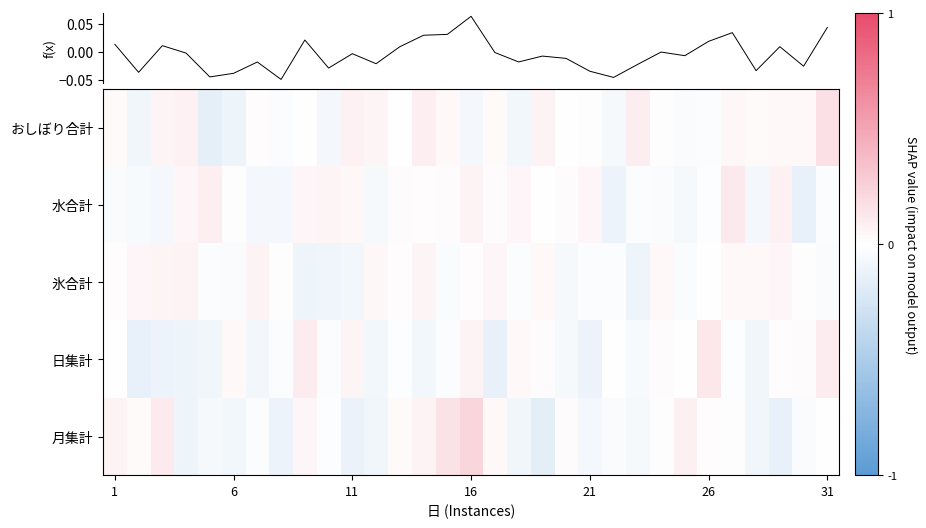

What is the lowest value of the 月集計 series?

-0.2